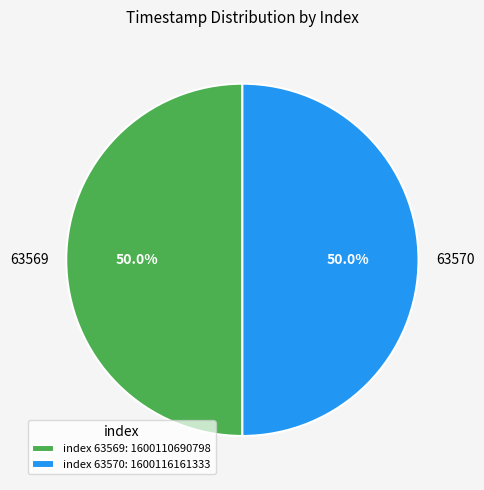

To the nearest percent, what is the average slice percentage?

50%